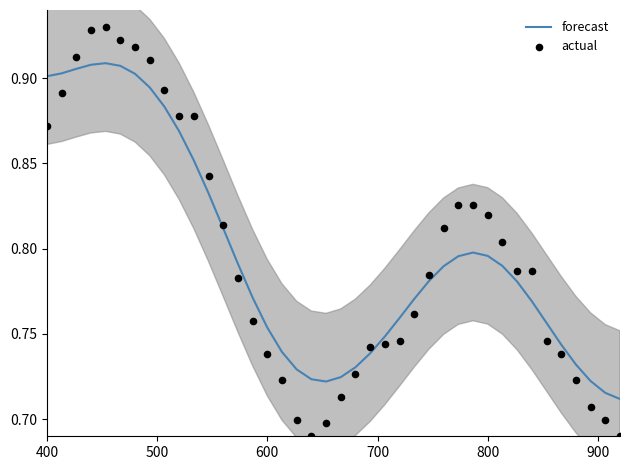

Which series contains the lowest Y value?

actual